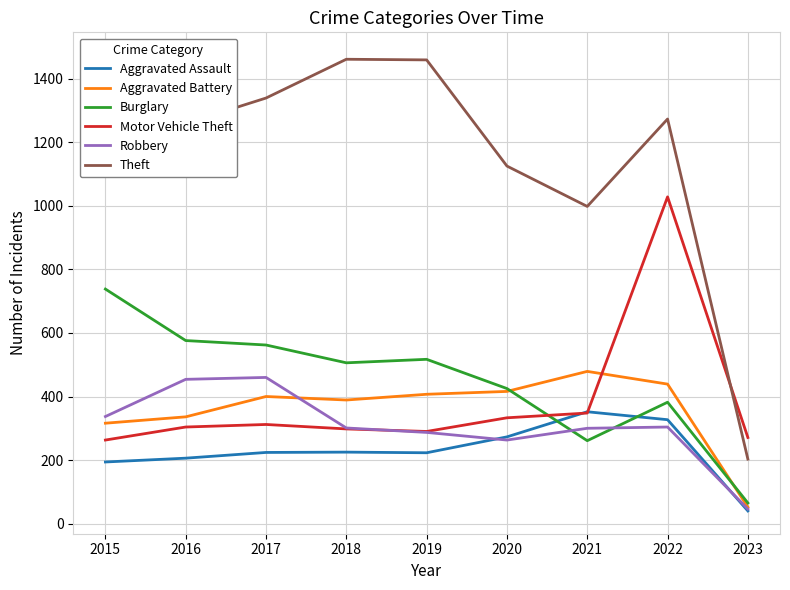

At how many categories does at least one series exceed 72?

9